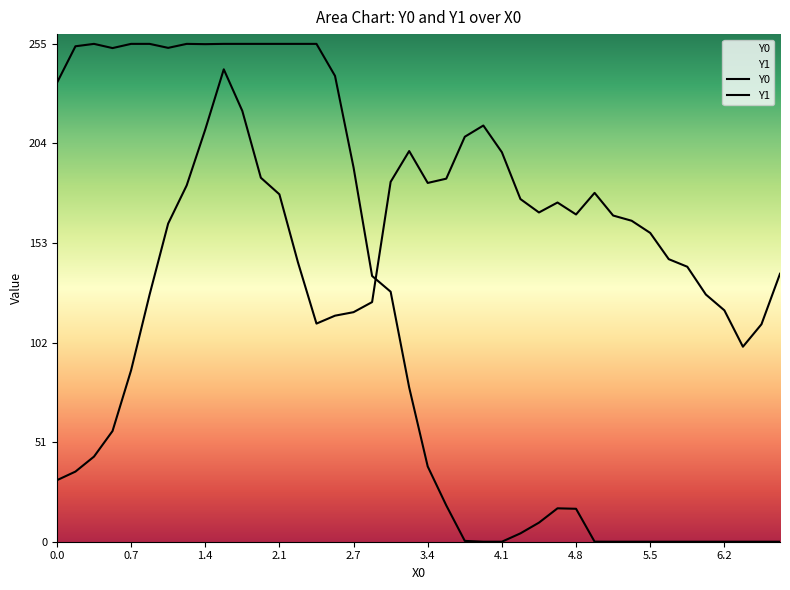

How many values in the Y0 series exceed 79?

20